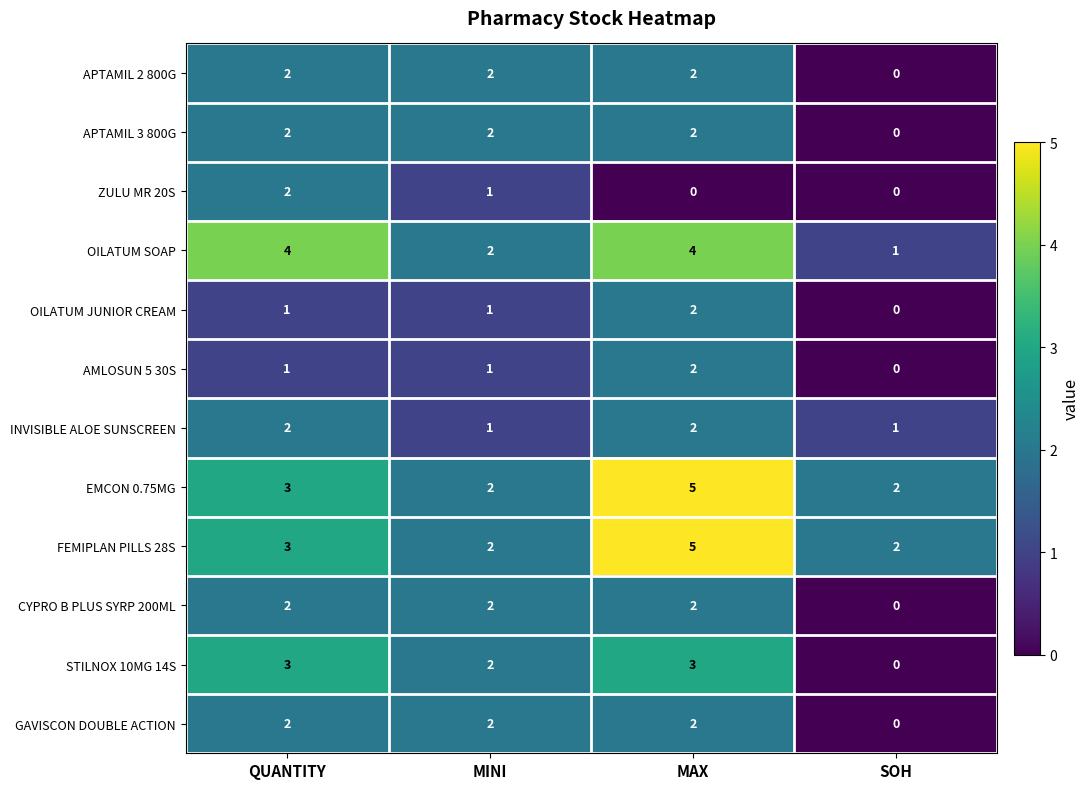

How many distinct data groups are displayed?

12